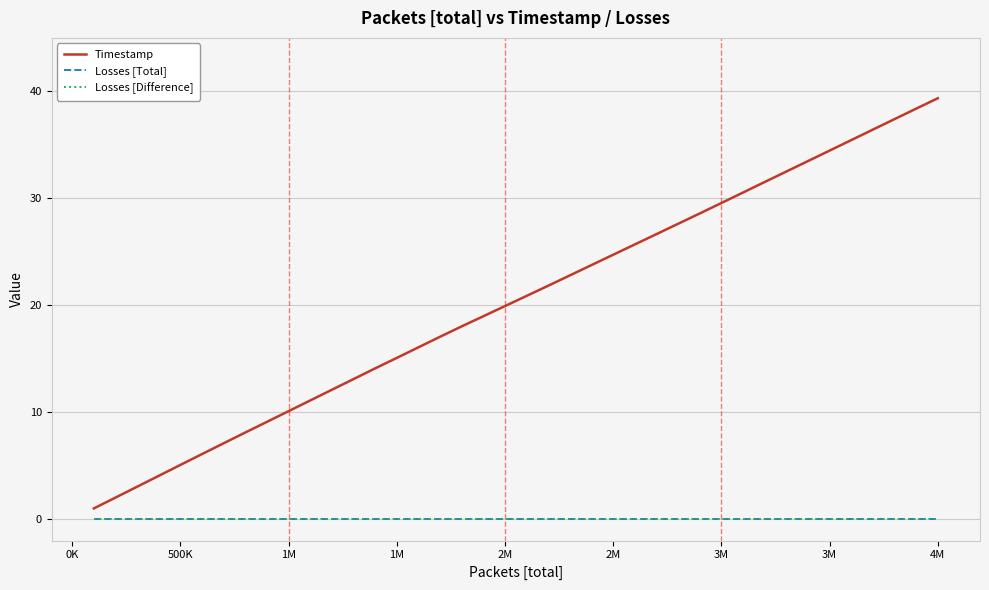

Is this an area chart (filled region under the line)?

No